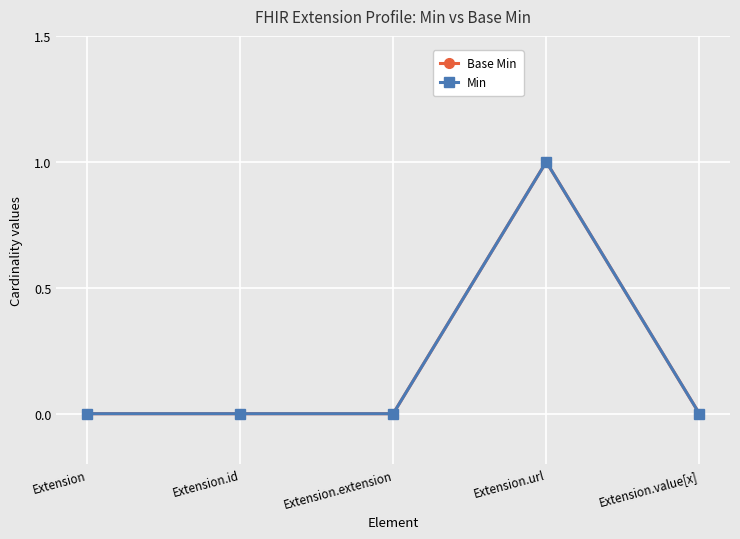

At which category is the sum across all series the highest?

Extension.url